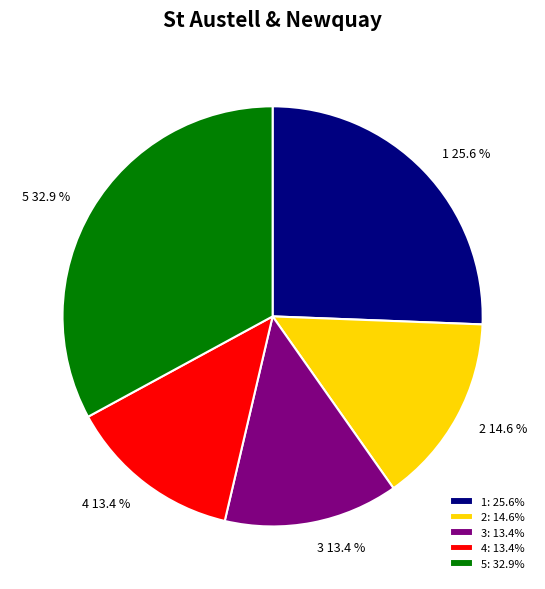

What percentage do 3 and 4 together represent?

26.8%